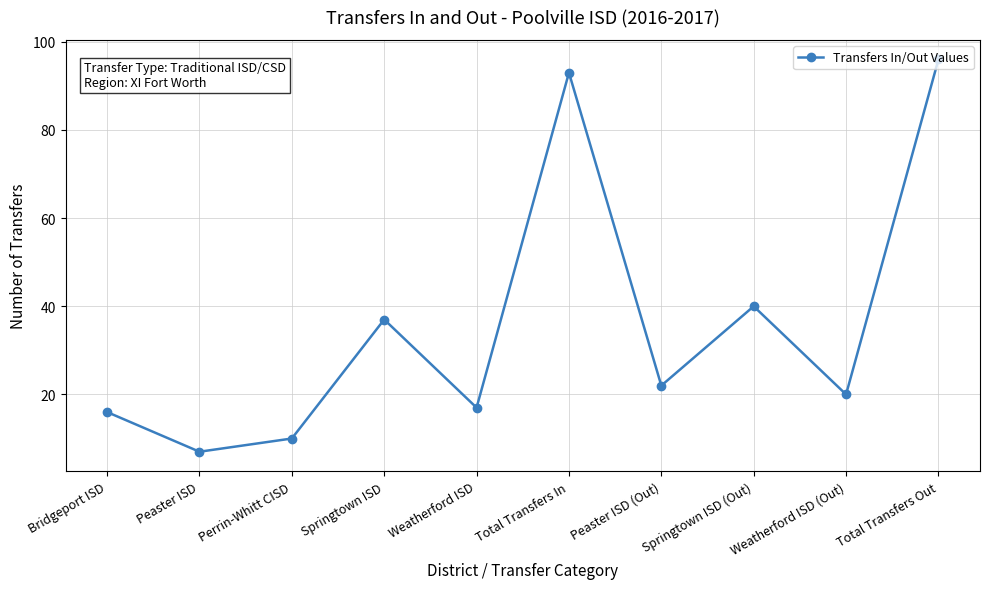

How many values are below 22?

5